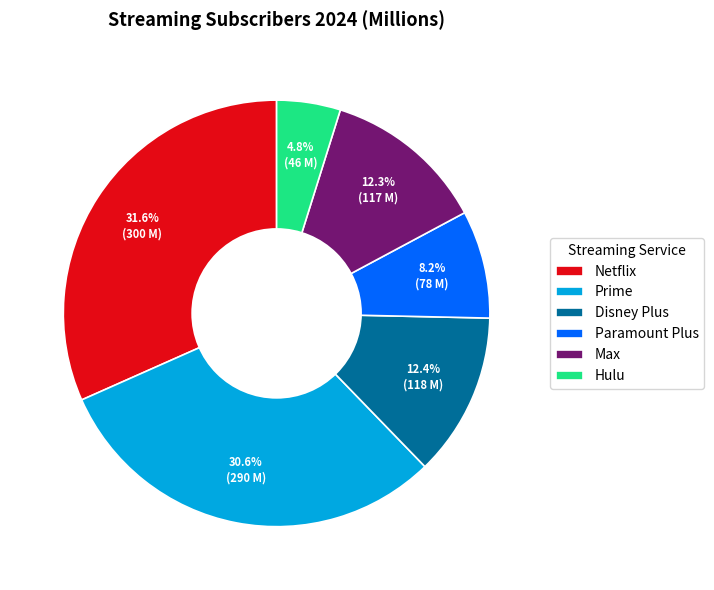

What is the ratio of the value at Disney Plus to the value at Paramount Plus?

1.5